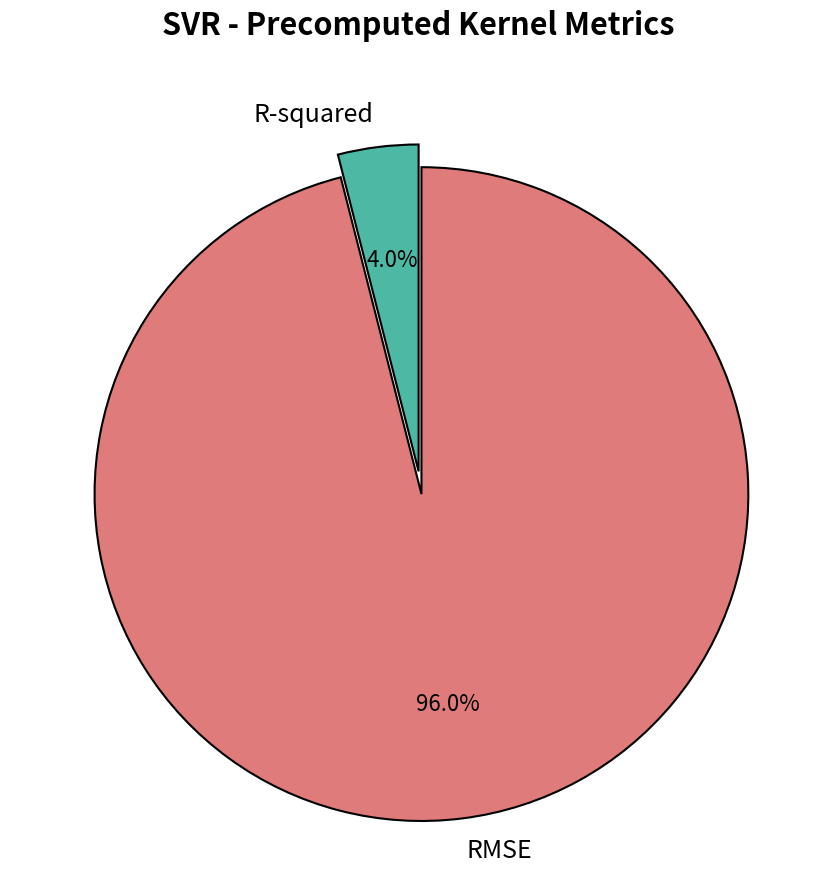

Which slice is the largest?

RMSE